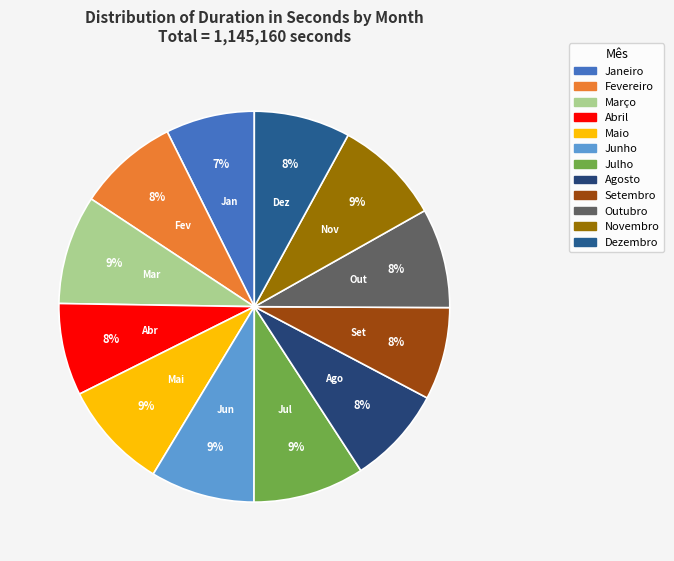

True or false: Junho accounts for 17% of the total.

False